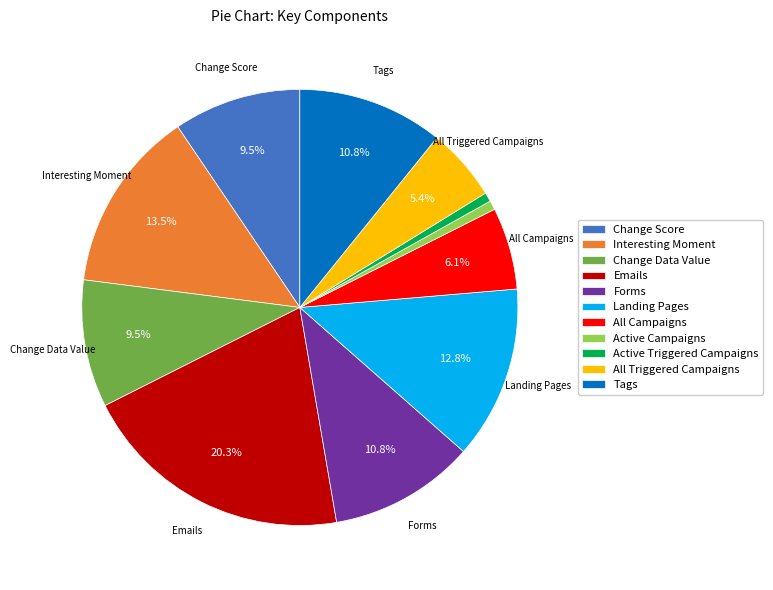

To the nearest percent, what is the difference between the Forms and Landing Pages slice percentages?

2%